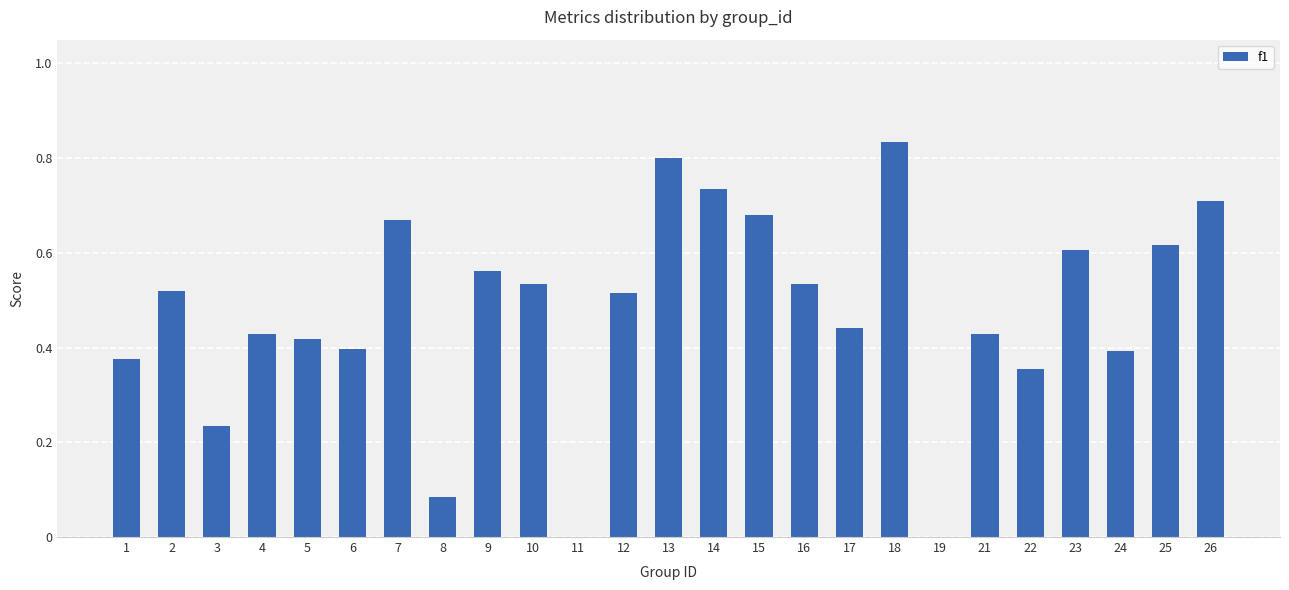

Are the bars grouped side by side (vs. stacked)?

No